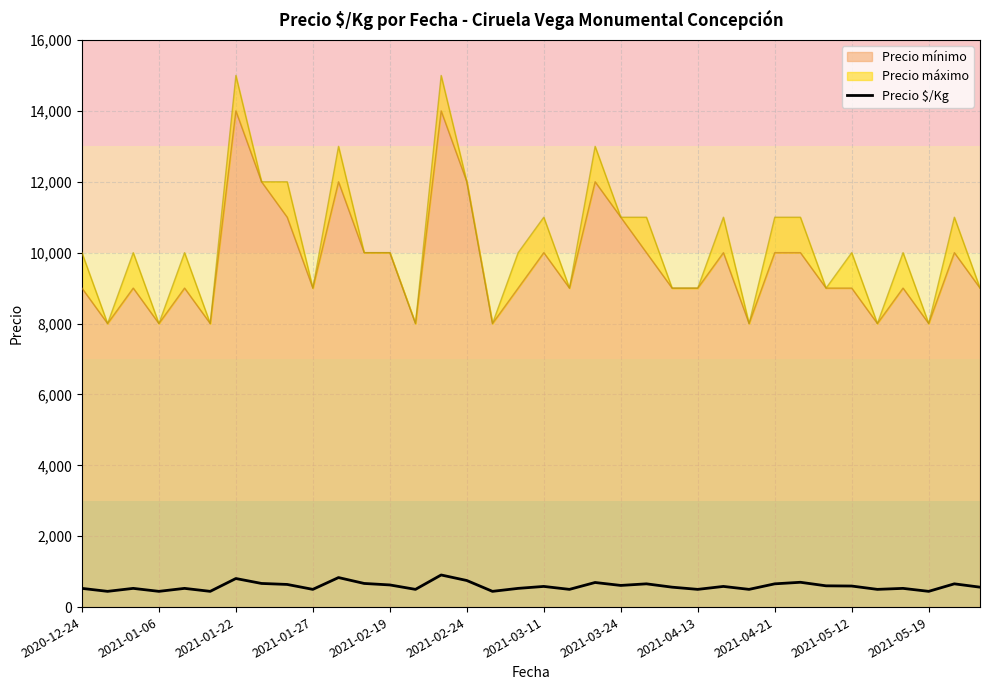

At which category does the data reach its first local peak?

2021-01-22